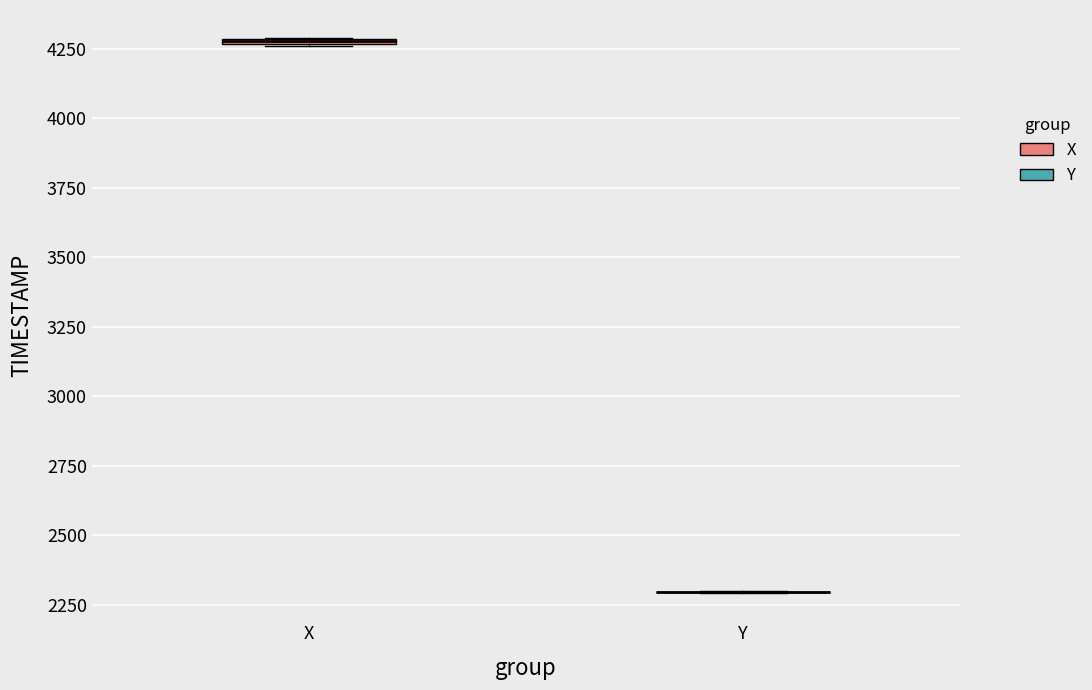

Where is the upper edge of the box for X on the y-axis? The values are not printed on the chart, so give them approximately, as read against the axis.

4300